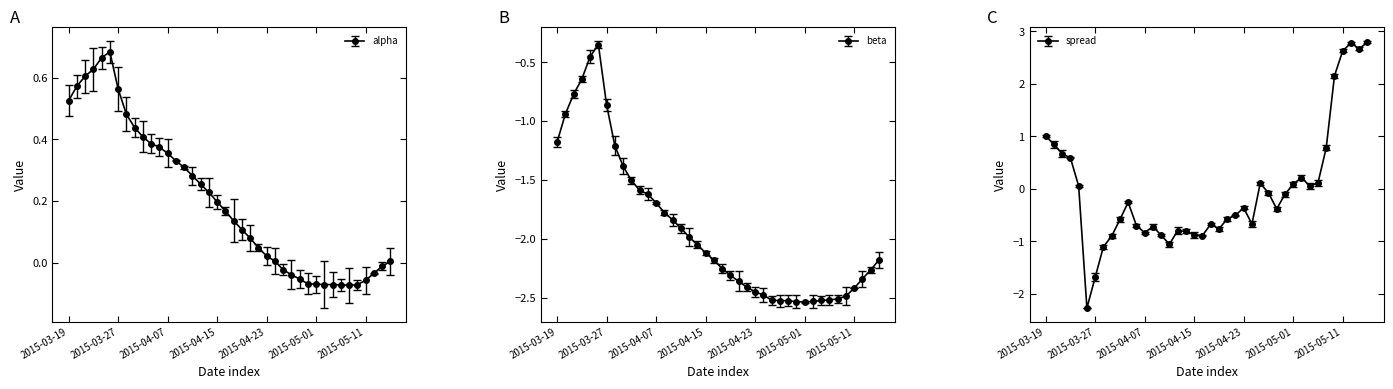

How many series are shown in this chart?

3